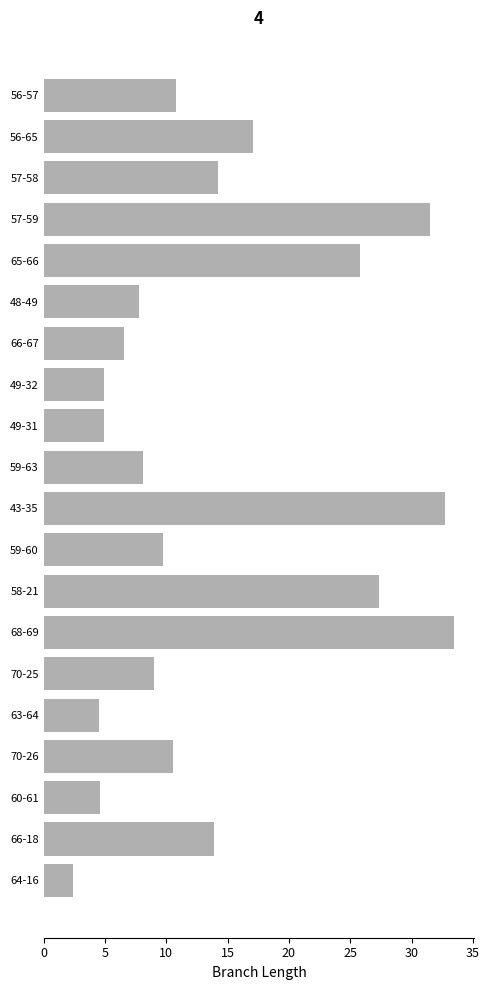

Is it true that the value at 49-32 is 7.6?

False